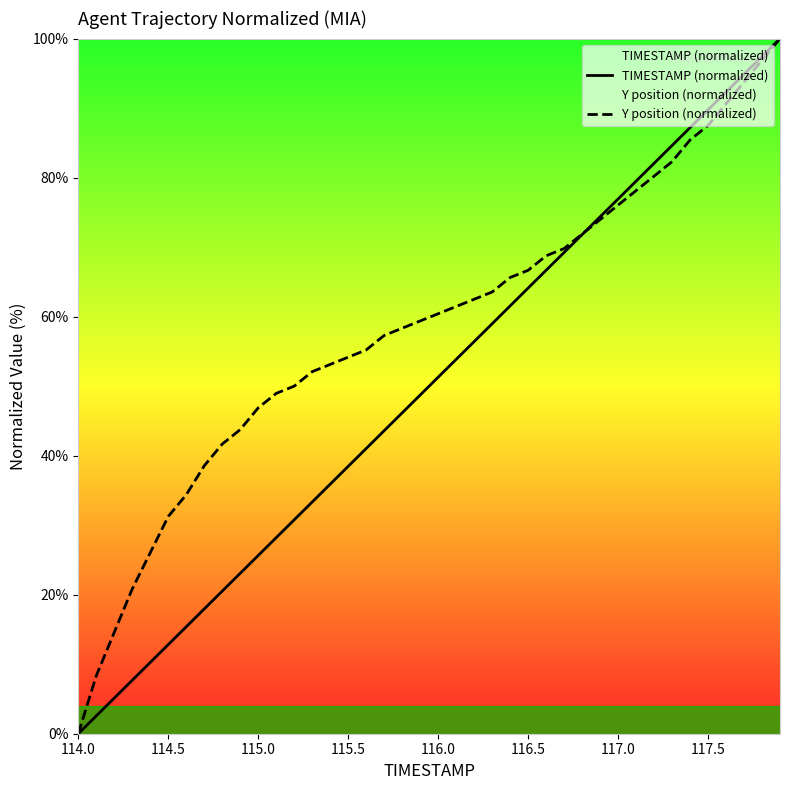

Which series has the largest range (max minus min)?

TIMESTAMP (normalized)